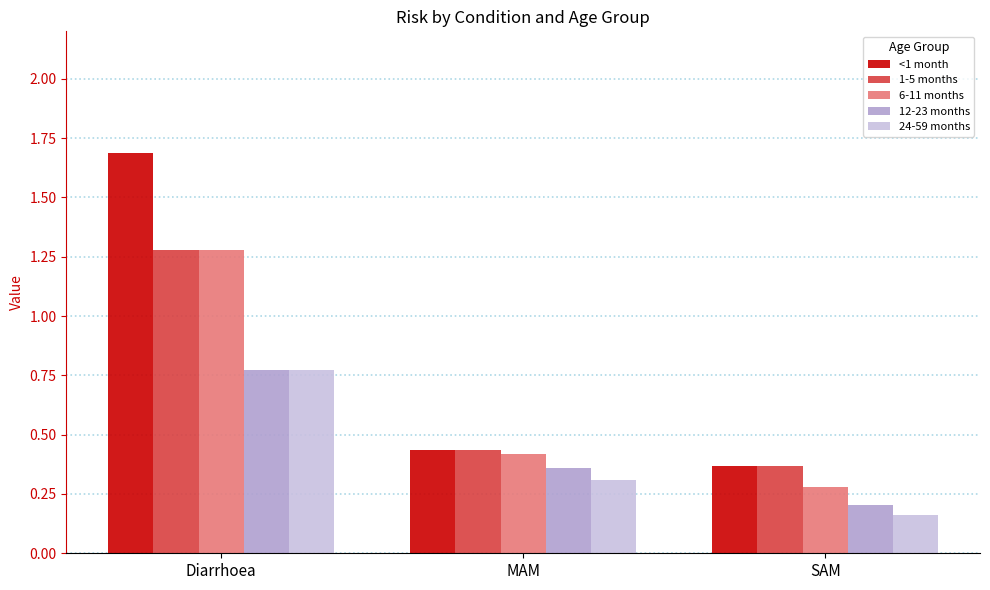

How many bars are there in each group?

5